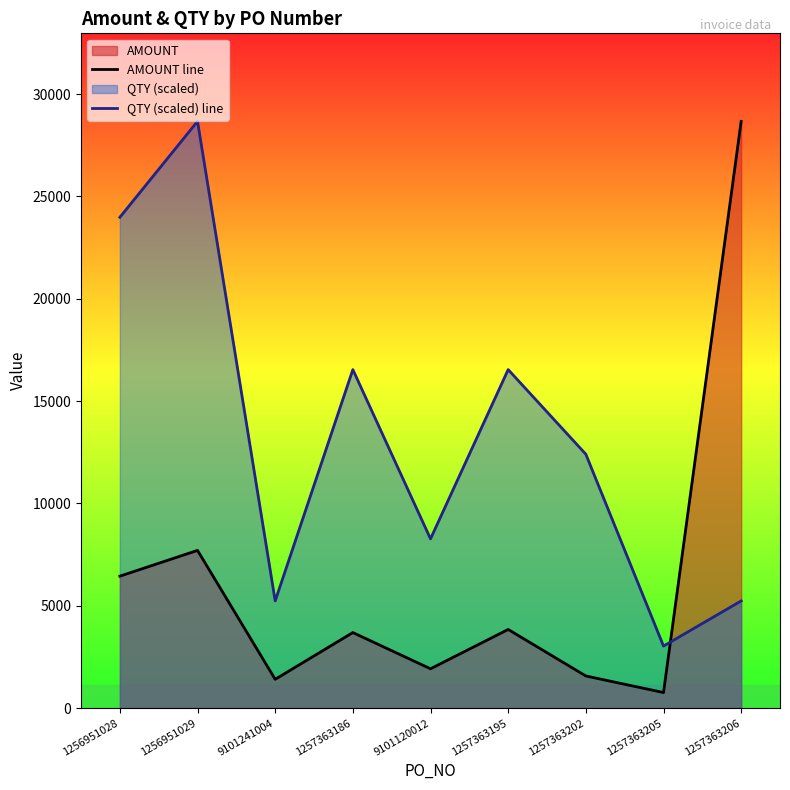

List the labels in order of AMOUNT line value, largest first.

1257363206, 1256951029, 1256951028, 1257363195, 1257363186, 9101120012, 1257363202, 9101241004, 1257363205